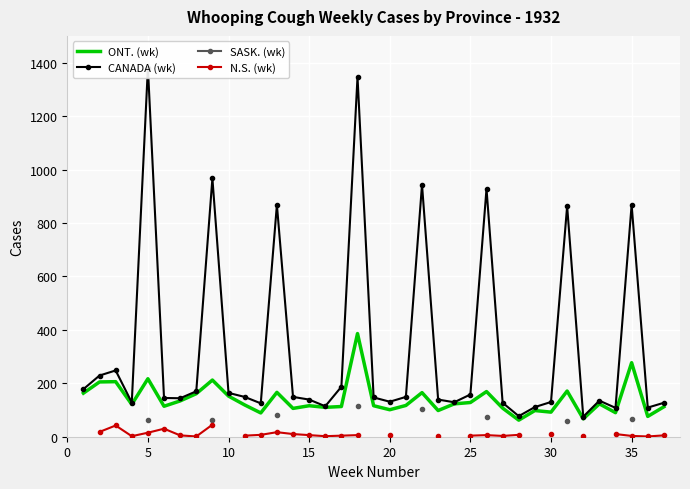

What is the highest value of the ONT. (wk) series?

386